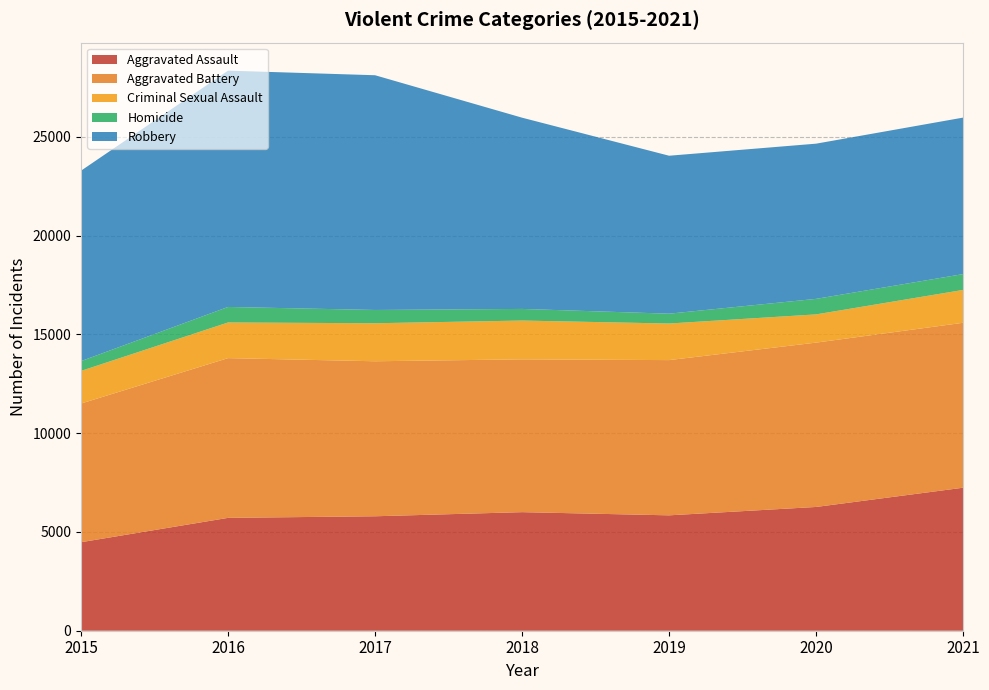

Reading left to right, transcribe all the data shown in this chart.

Aggravated Assault: 2015=4480	2016=5712	2017=5793	2018=6001	2019=5840	2020=6264	2021=7238
Aggravated Battery: 2015=7018	2016=8085	2017=7845	2018=7735	2019=7857	2020=8318	2021=8348
Criminal Sexual Assault: 2015=1652	2016=1805	2017=1925	2018=1963	2019=1852	2020=1429	2021=1664
Homicide: 2015=496	2016=786	2017=672	2018=589	2019=498	2020=786	2021=801
Robbery: 2015=9638	2016=11960	2017=11880	2018=9679	2019=7994	2020=7855	2021=7920